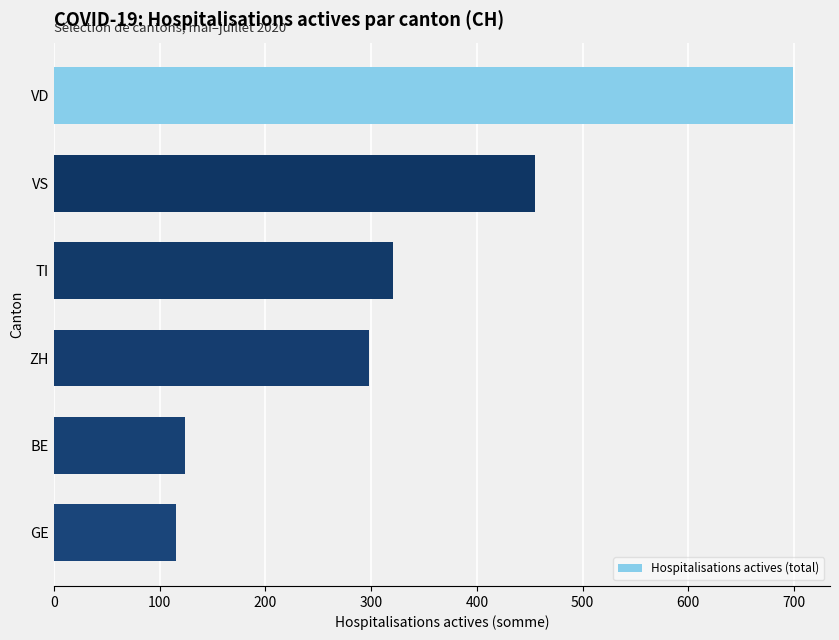

What is the sum of all values?

2012